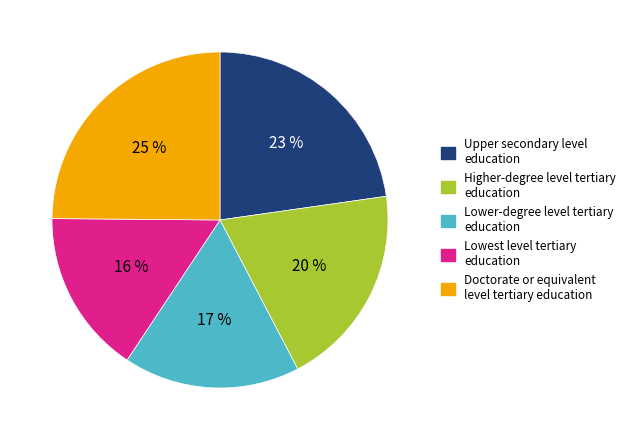

What is the largest slice in the pie chart?

Doctorate or equivalent level tertiary education